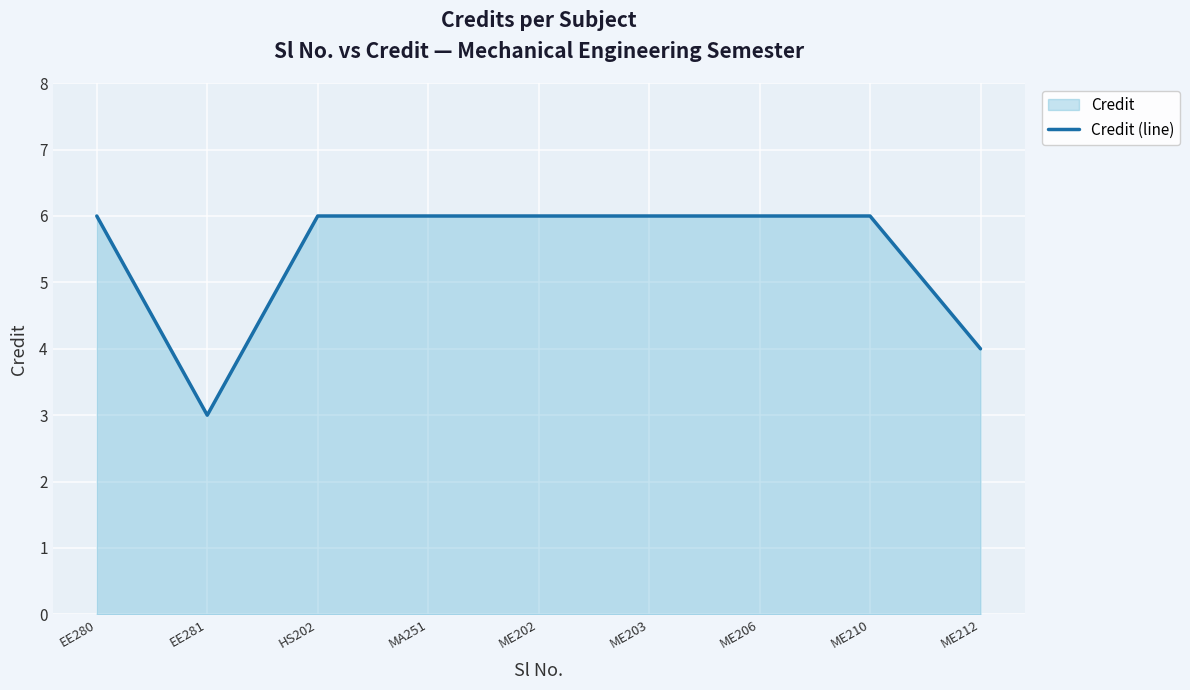

At which category does the chart reach its peak across all series?

EE280